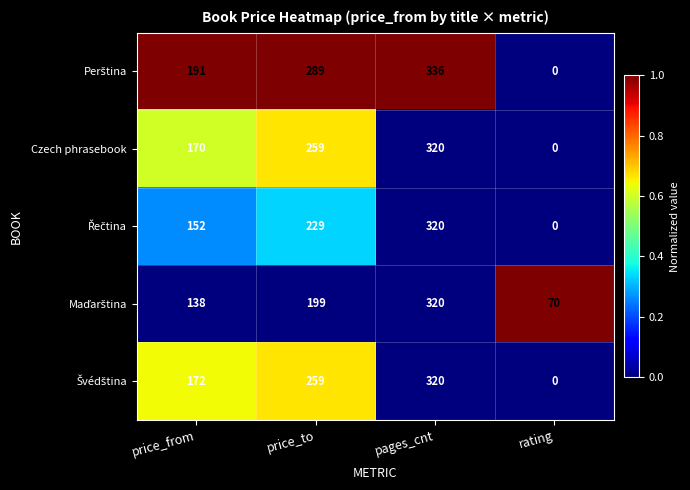

How many values in Czech phrasebook are above zero?

3